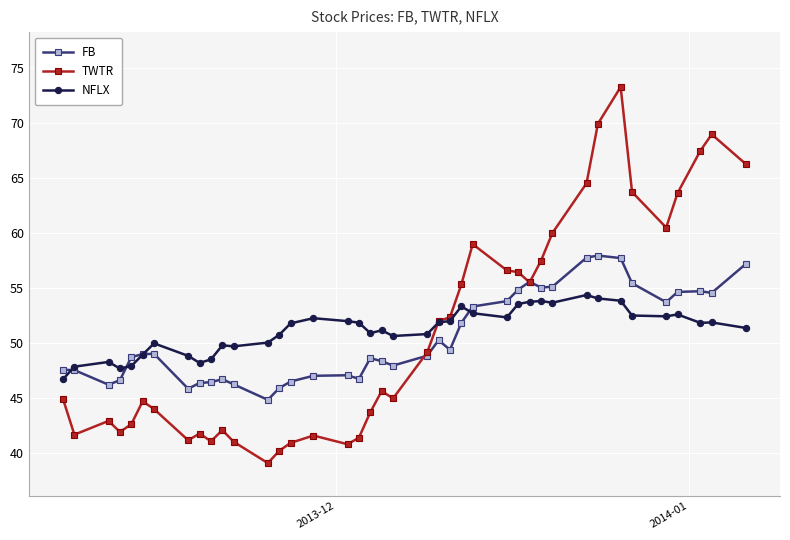

Count the number of data series in this chart.

3